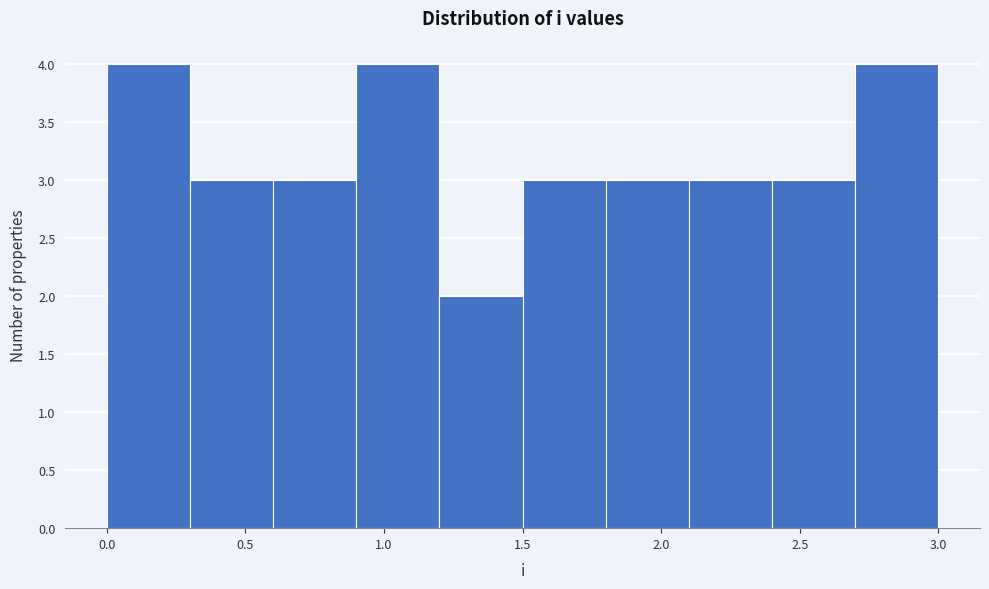

Reading left to right, list every bar in this chart as the range it spans on the x-axis followed by its height. The values are not printed on the chart, so give them approximately, as read against the axis.

0.0 to 0.3: 4
0.3 to 0.6: 3
0.6 to 0.9: 3
0.9 to 1.2: 4
1.2 to 1.5: 2
1.5 to 1.8: 3
1.8 to 2.1: 3
2.1 to 2.4: 3
2.4 to 2.7: 3
2.7 to 3.0: 4